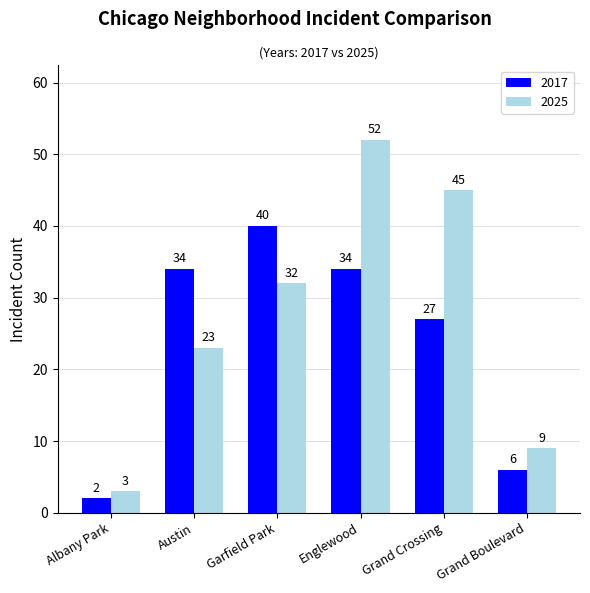

At which label does 2025 reach its minimum?

Albany Park